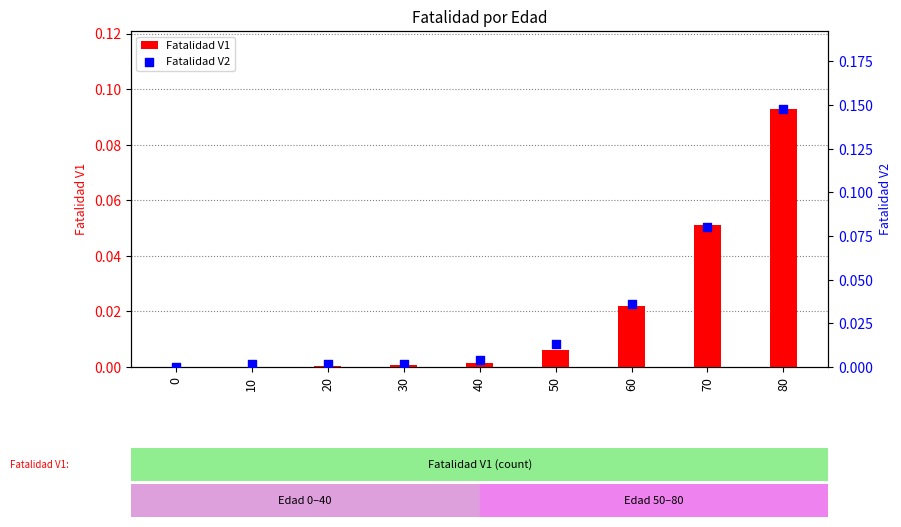

At which category is the sum across all series the highest?

80